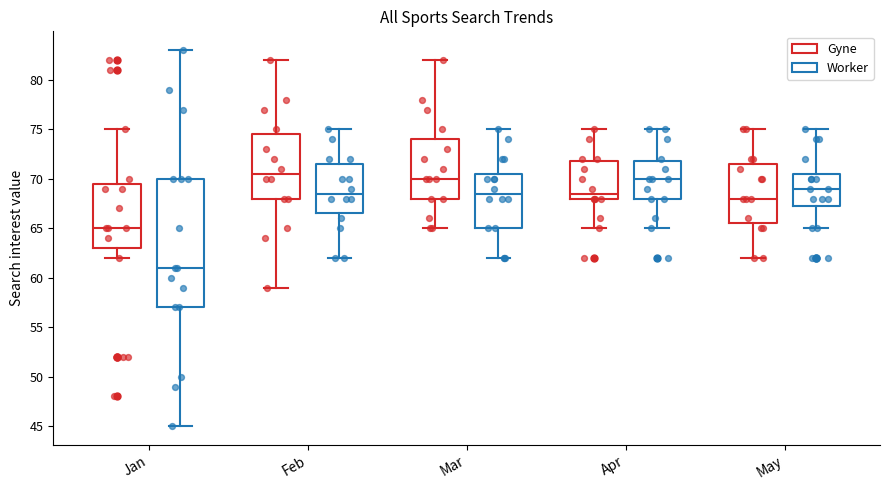

Which box is the tallest, from its lower edge to its upper edge?

Jan (Worker)